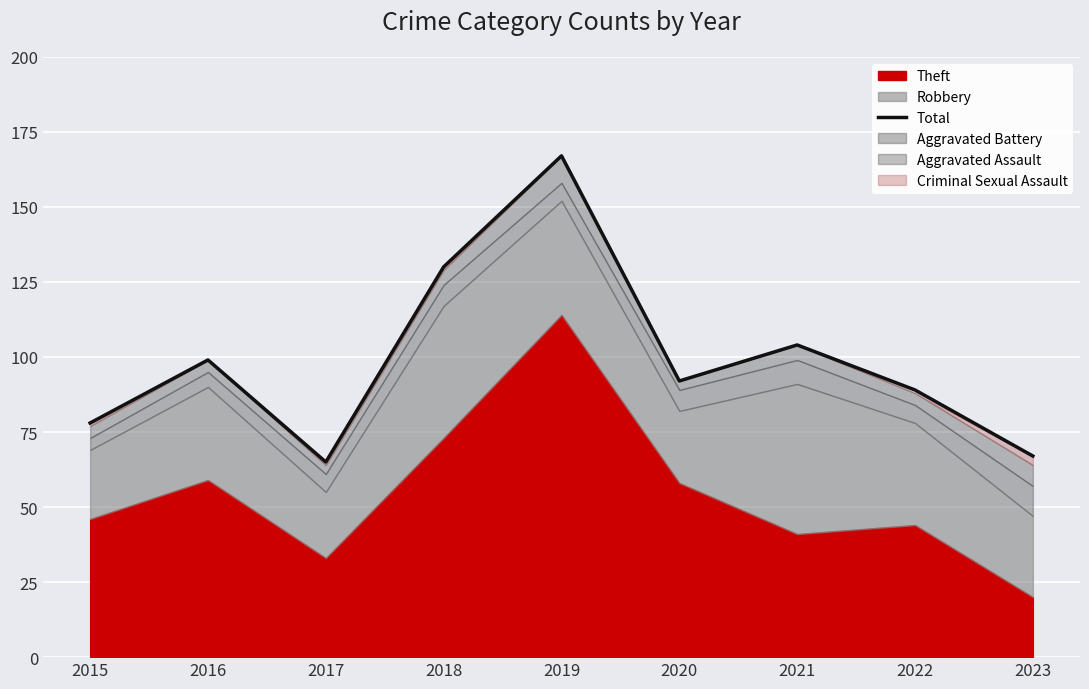

True or false: the data has more than 2 interior local peaks.

True